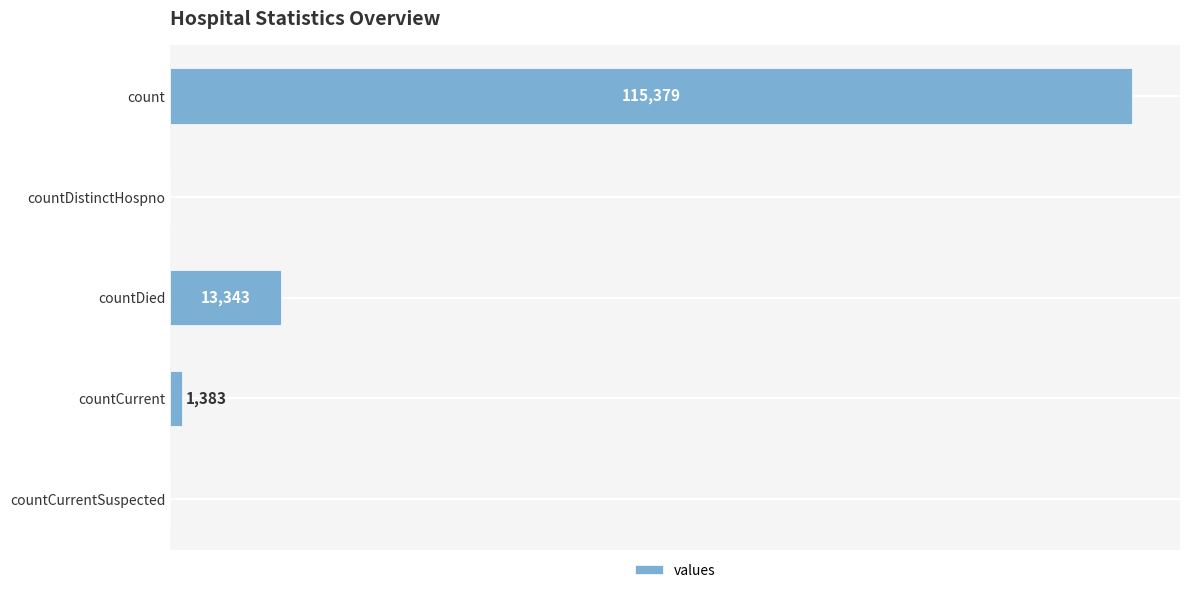

At which category does the chart reach its peak across all series?

count